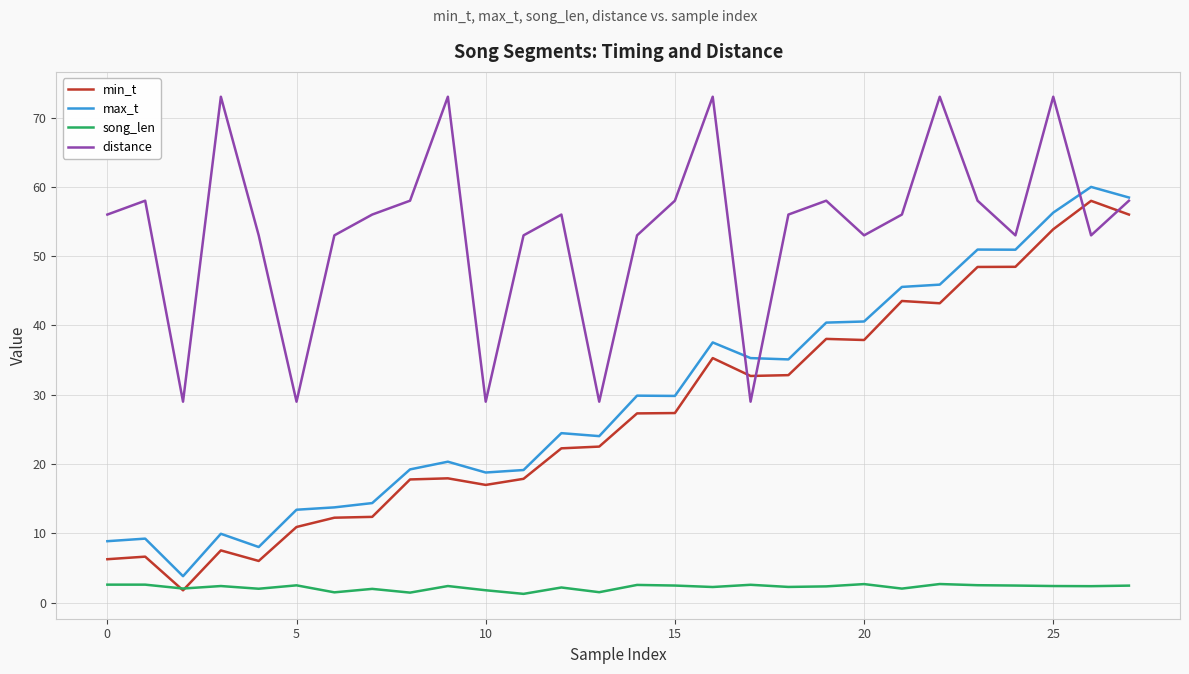

What is the maximum value for max_t?

60.0